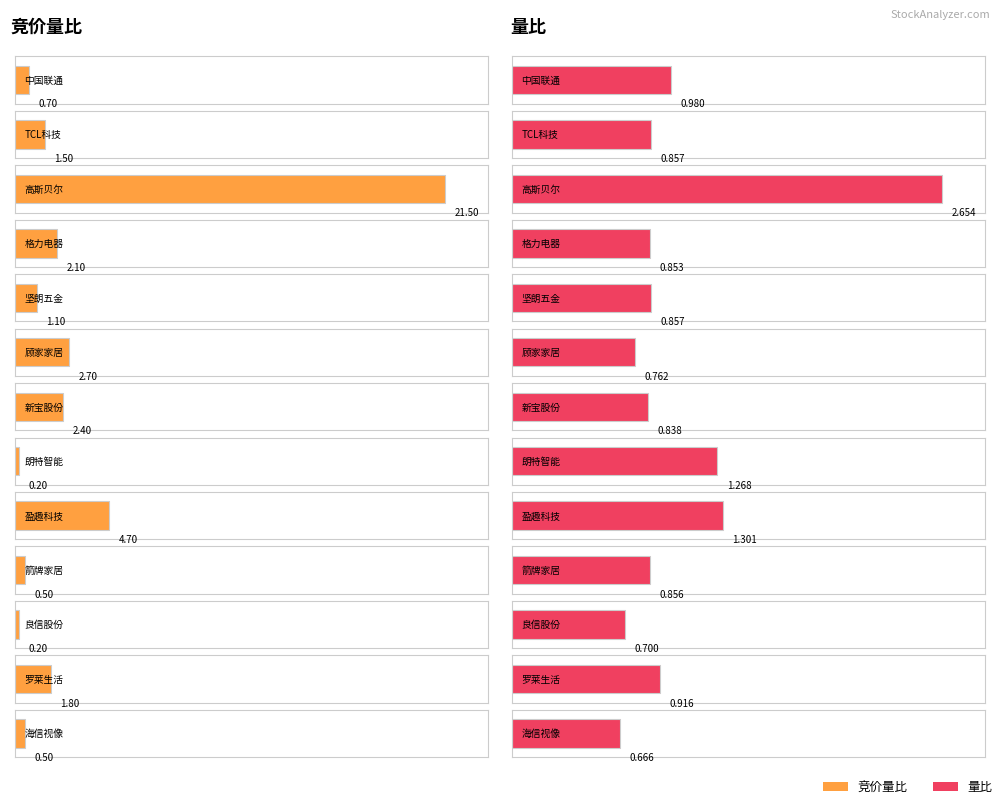

What is the total value across all series at 坚朗五金?

2.0